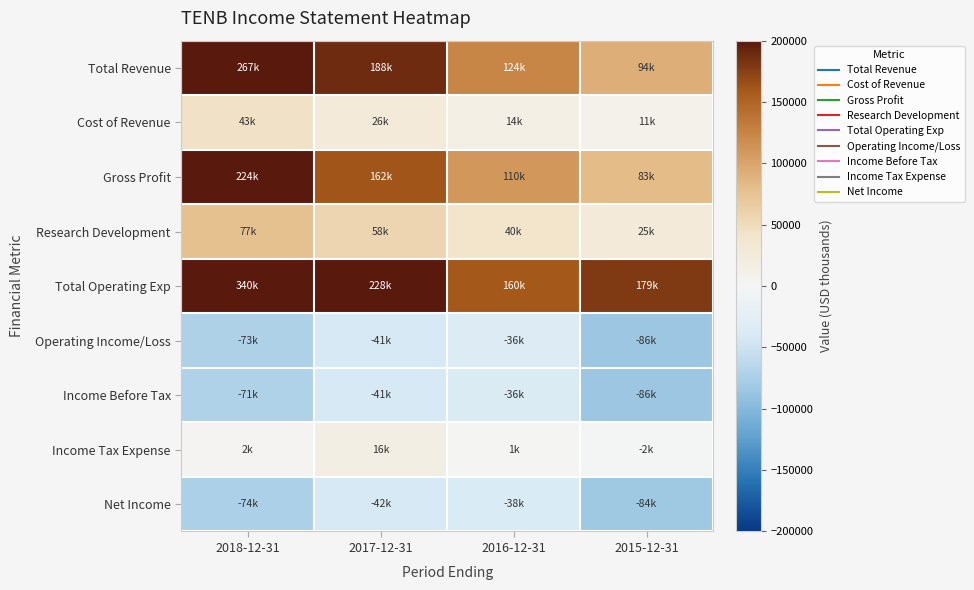

What is the difference between the highest and lowest values at 2015-12-31?

265100